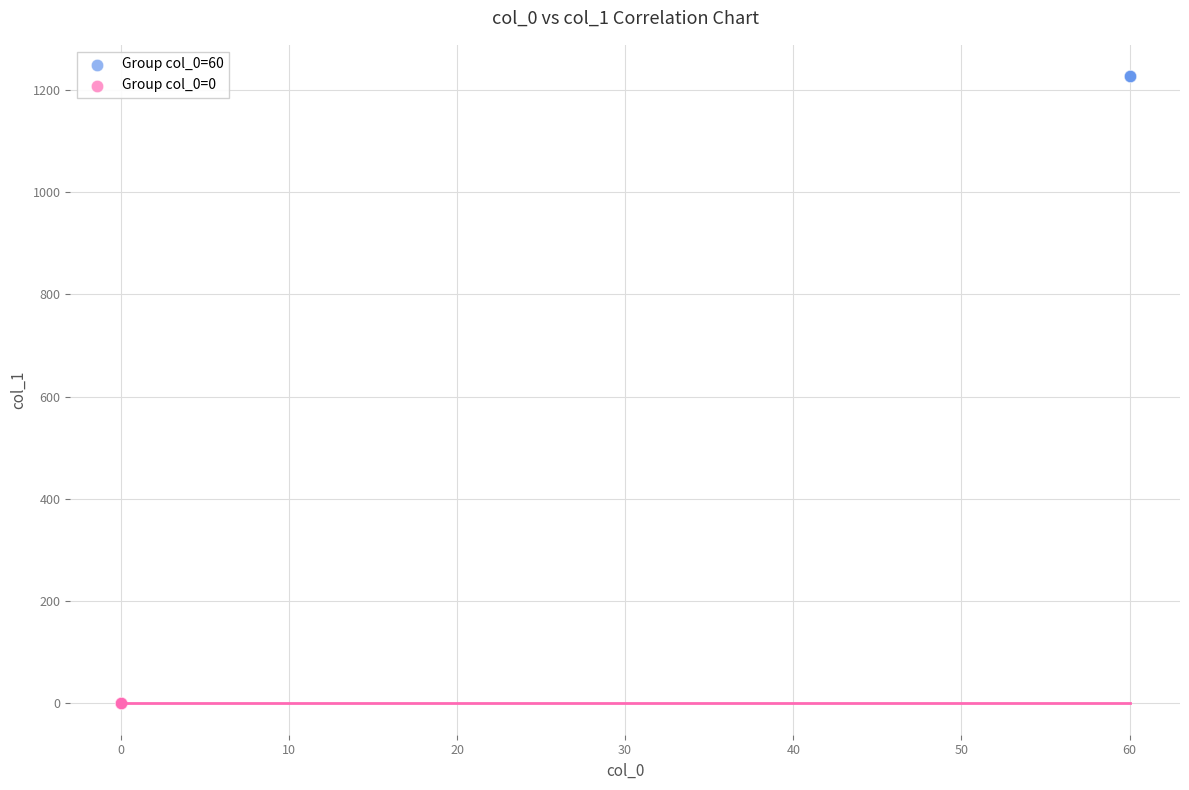

Which series reaches the maximum Y coordinate?

Group col_0=60